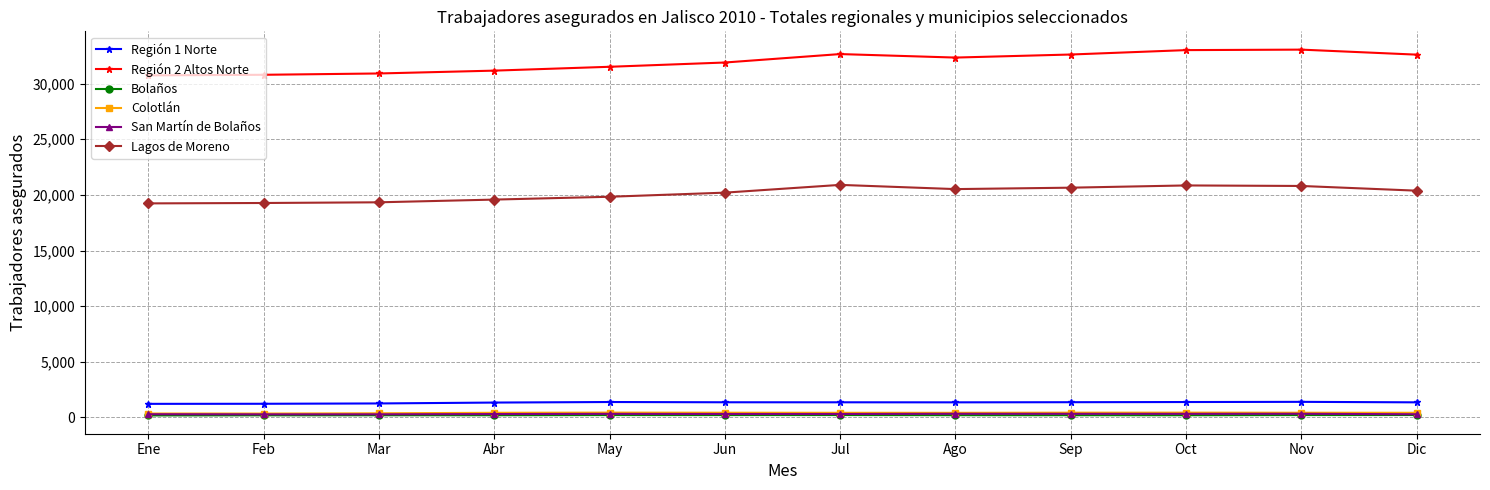

Which series has the largest total across all categories?

Región 2 Altos Norte